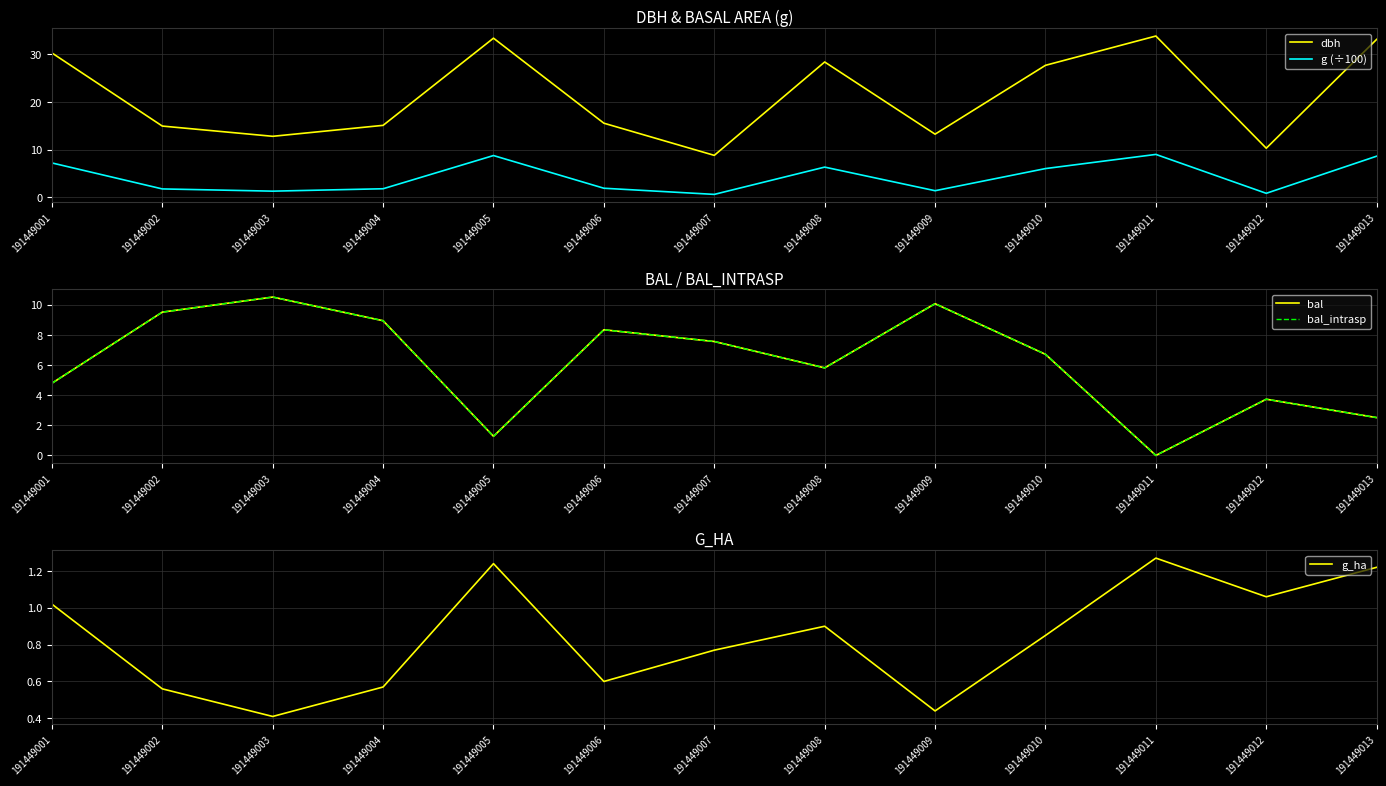

Which category has the highest value in the bal series?

191449003